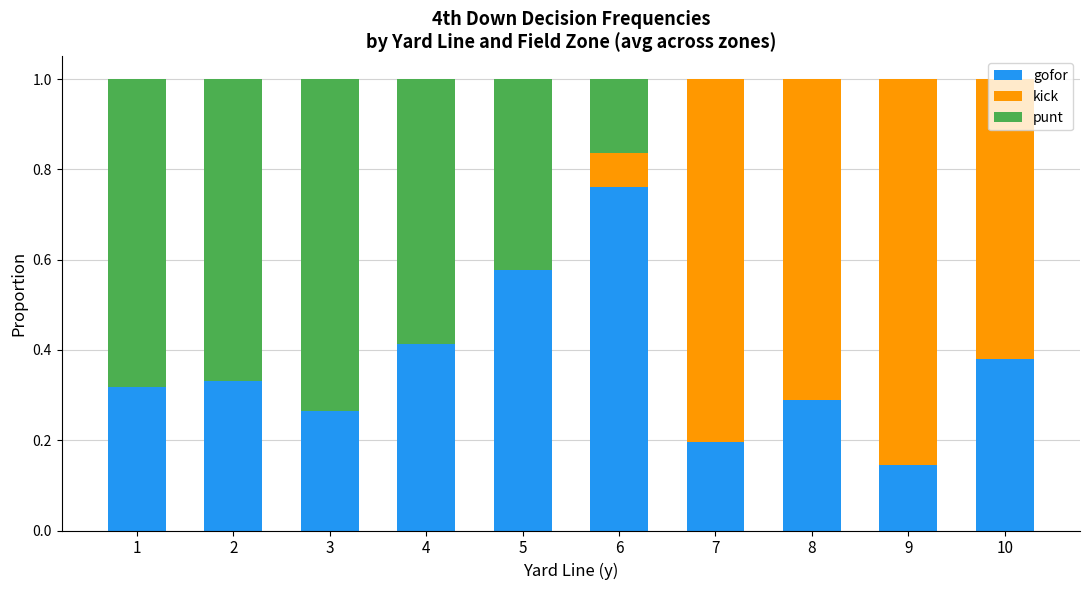

The value of gofor at 2 is 0.5. True or false?

False